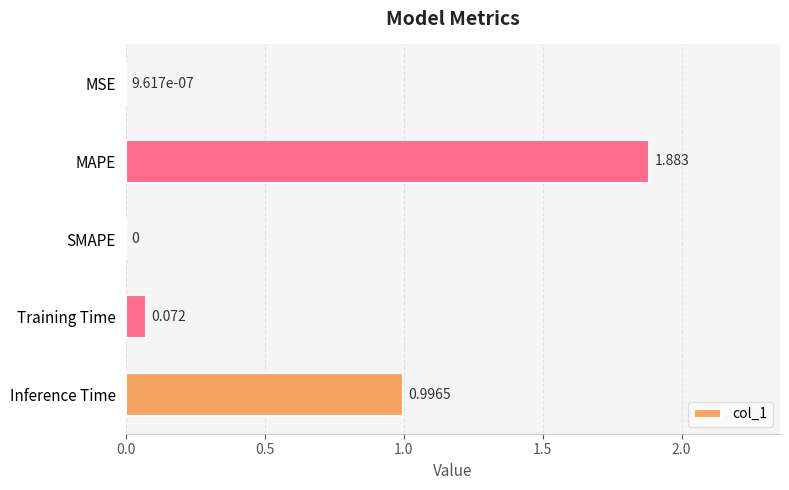

Between Inference Time and MSE, which is larger?

Inference Time